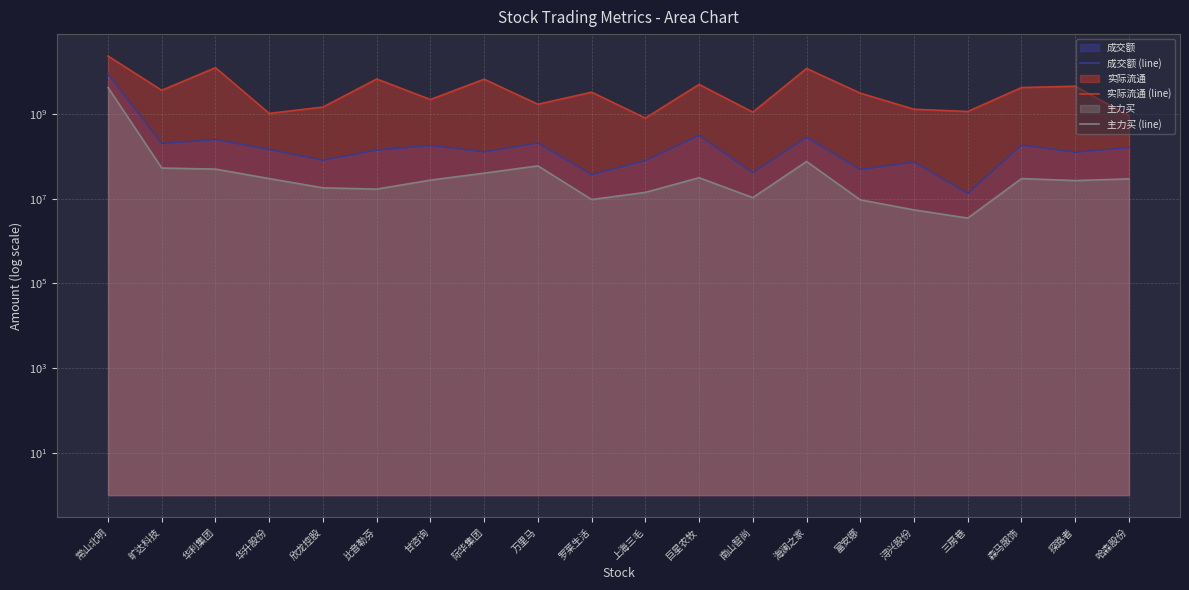

Reading left to right, extract all data points from this chart.

成交额 (line): 常山北明=8851213535	旷达科技=202035862	华利集团=249960399	华升股份=145907895	欣龙控股=81487304	比音勒芬=140508509	甘咨询=181412100	际华集团=128098026	万里马=207203024	罗莱生活=37343162	上海三毛=79278283	巨星农牧=312558760	南山智尚=41128381	海澜之家=283813556	富安娜=48826951	浔兴股份=73553914	三房巷=13391542	森马服饰=185064847	探路者=125761541	哈森股份=161721265
实际流通 (line): 常山北明=23479842897	旷达科技=3646523434	华利集团=12478422218	华升股份=1037085641	欣龙控股=1465662964	比音勒芬=6746644355	甘咨询=2208997557	际华集团=6670328249	万里马=1706354258	罗莱生活=3287984599	上海三毛=804872159	巨星农牧=5020911041	南山智尚=1111624889	海澜之家=11959228467	富安娜=3119185385	浔兴股份=1301728325	三房巷=1151925085	森马服饰=4233337901	探路者=4552577961	哈森股份=915331138
主力买 (line): 常山北明=4233022886	旷达科技=53198969	华利集团=50149992	华升股份=29965639	欣龙控股=18116480	比音勒芬=16900298	甘咨询=27584609	际华集团=40261882	万里马=59899637	罗莱生活=9595515	上海三毛=14165217	巨星农牧=31420643	南山智尚=10627793	海澜之家=75973842	富安娜=9429203	浔兴股份=5456083	三房巷=3495063	森马服饰=29950520	探路者=26890648	哈森股份=29552849